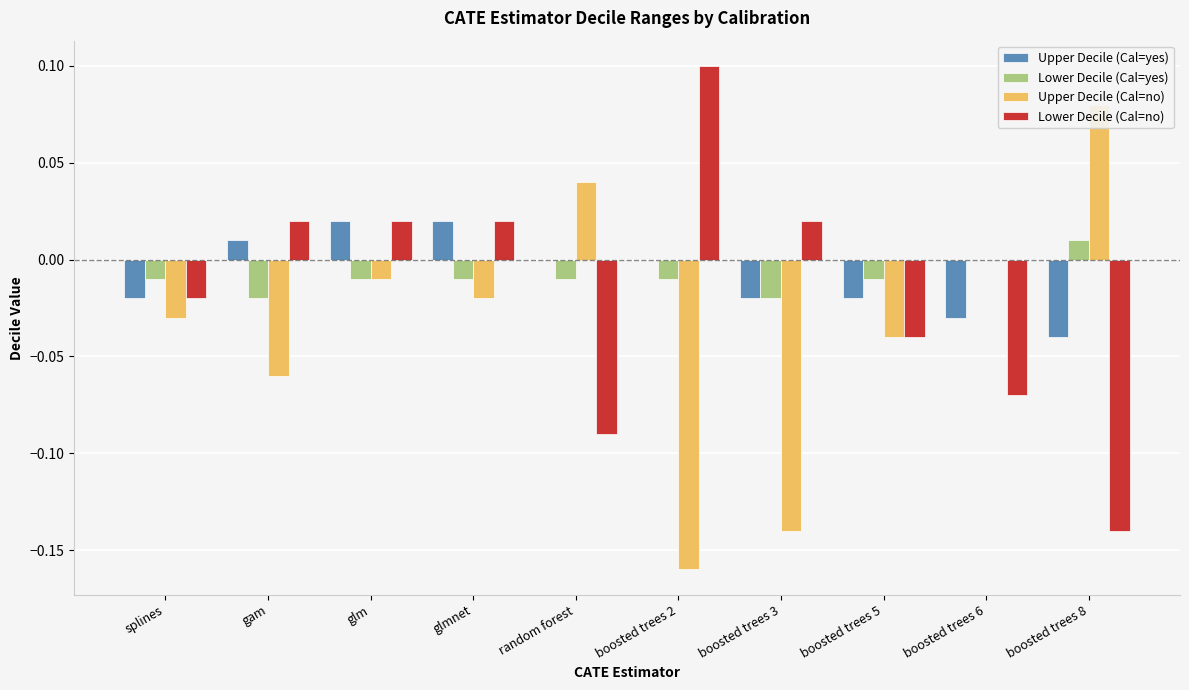

At which label does Upper Decile (Cal=no) first exceed 0?

random forest